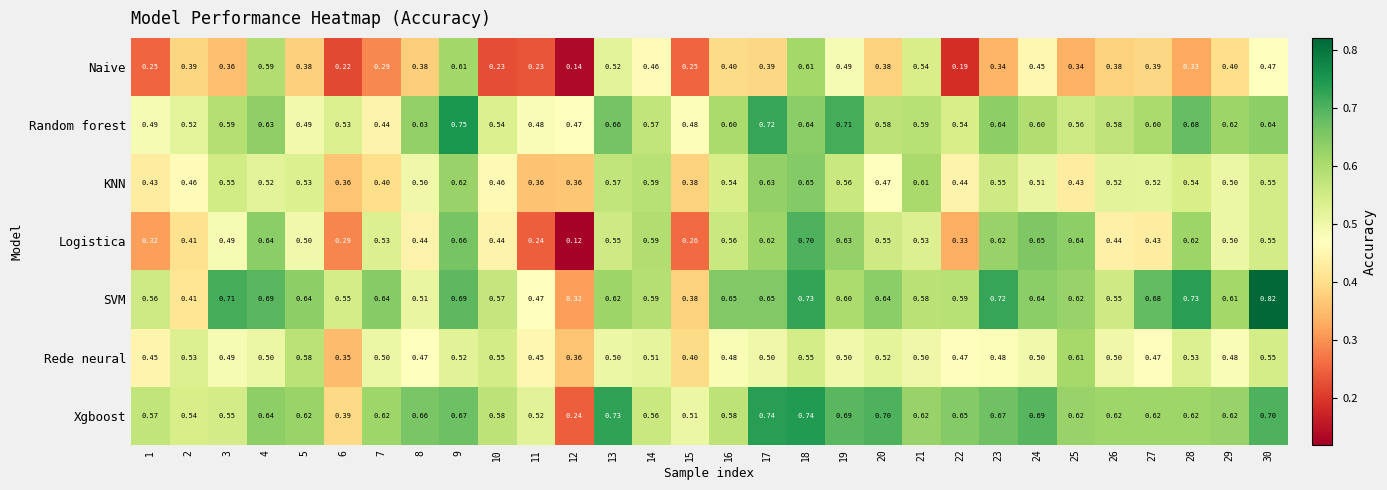

Rank the series at 16 from lowest to highest value.

Naive, Rede neural, KNN, Logistica, Xgboost, Random forest, SVM